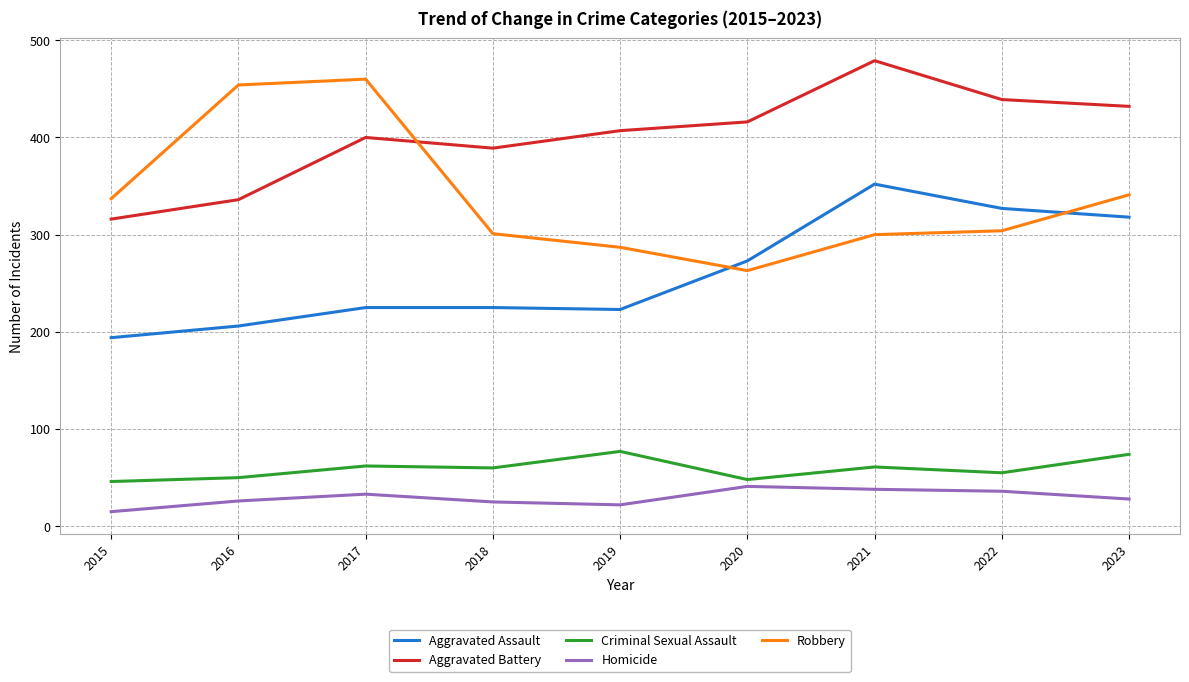

Count the number of data series in this chart.

5